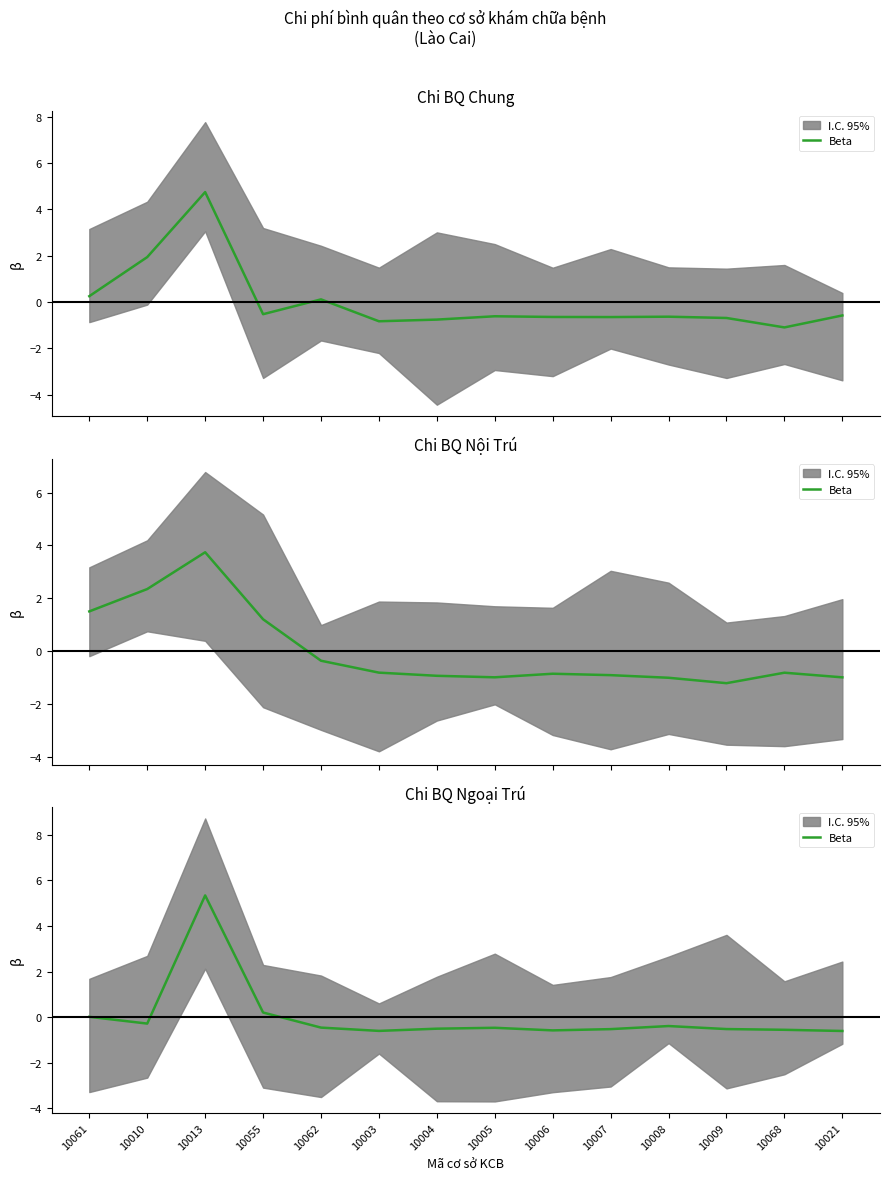

Does the chart have visible grid lines?

No